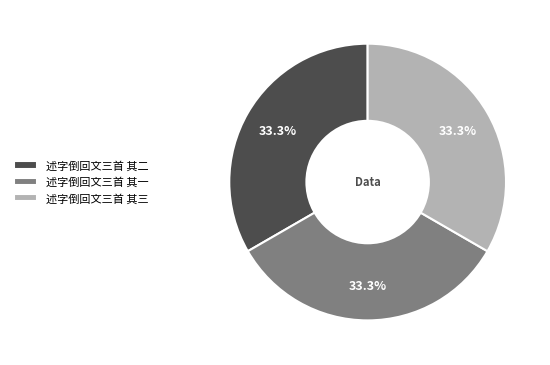

Does any single category account for the majority?

No